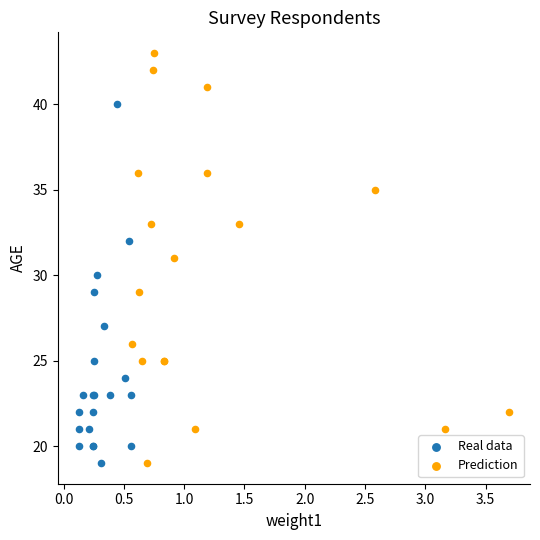

Which series has the widest spread of Y values?

Prediction